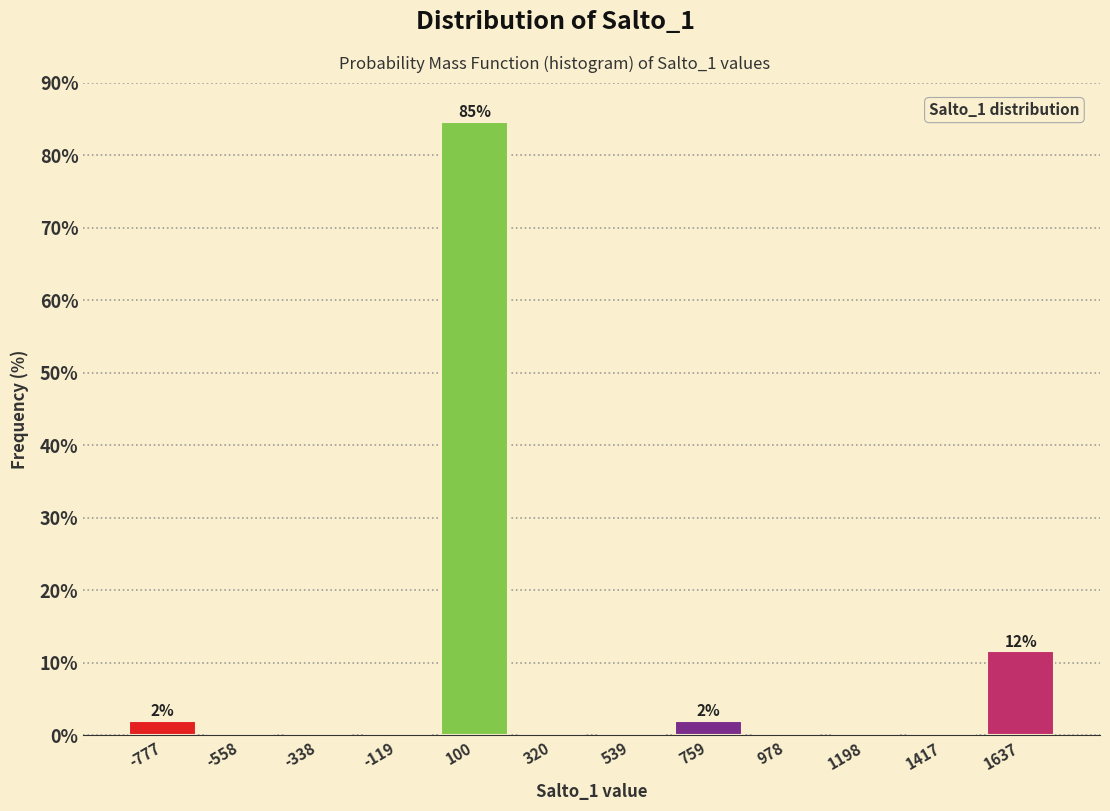

Which range on the x-axis has the tallest bar?

0 to 200